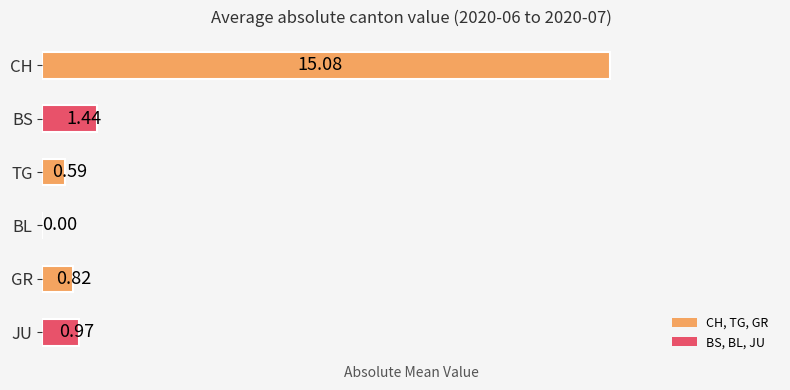

What is the sum of all values?

18.9